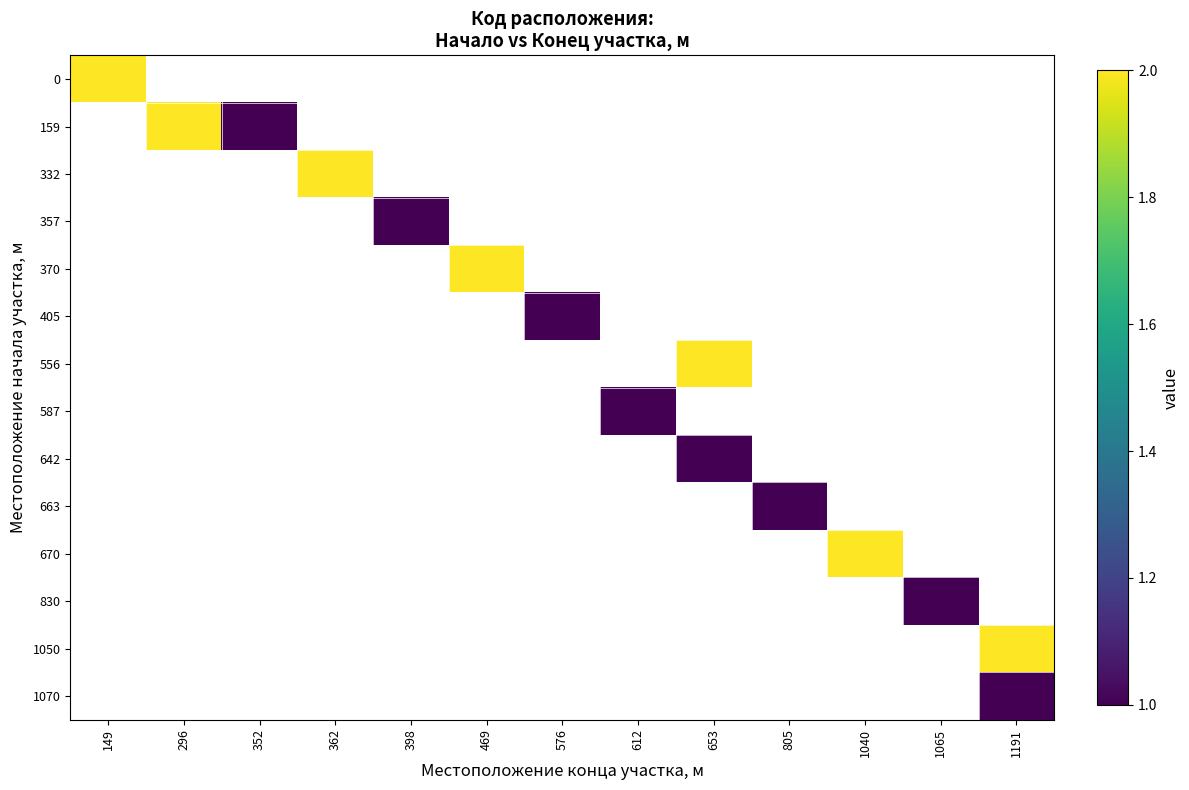

What is the maximum value shown in the chart?

2.0